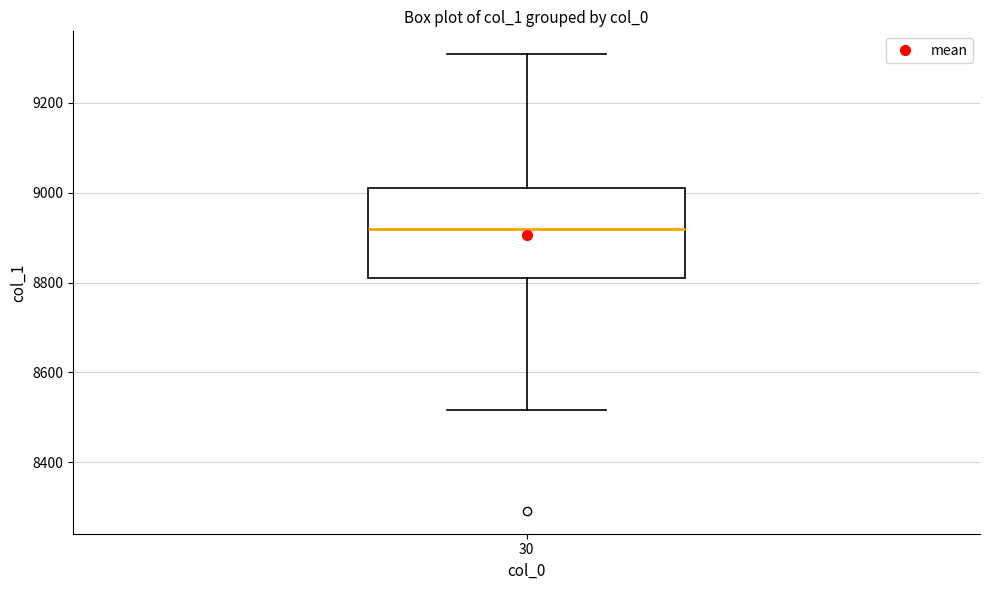

Read this box plot against the y-axis: the position of the median line, the range covered by the box, and the ends of both whiskers. The values are not printed on the chart, so give them approximately, as read against the axis.

median 8920, box 8800 to 9020, whiskers 8520 to 9300